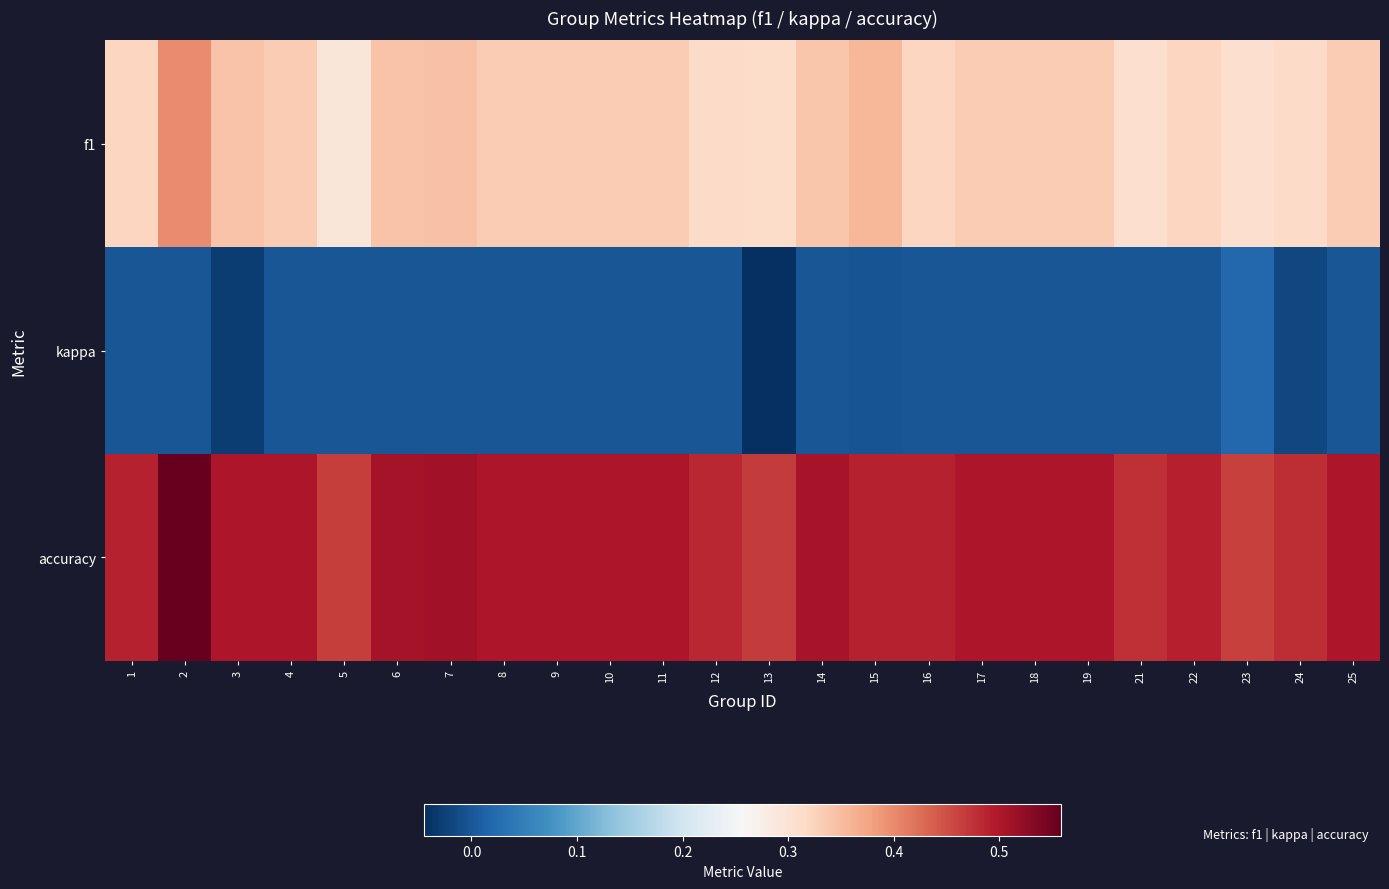

Between 13 and 22, which series saw the biggest shift?

kappa